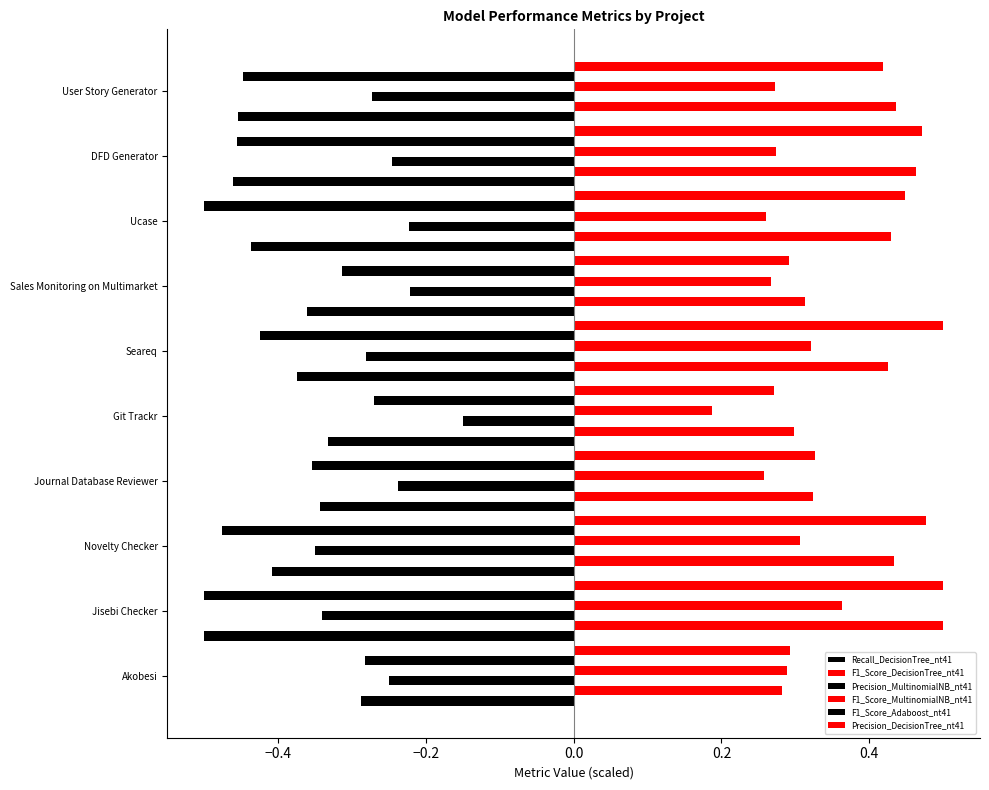

What is the average value of the Precision_DecisionTree_nt41 series?

0.4